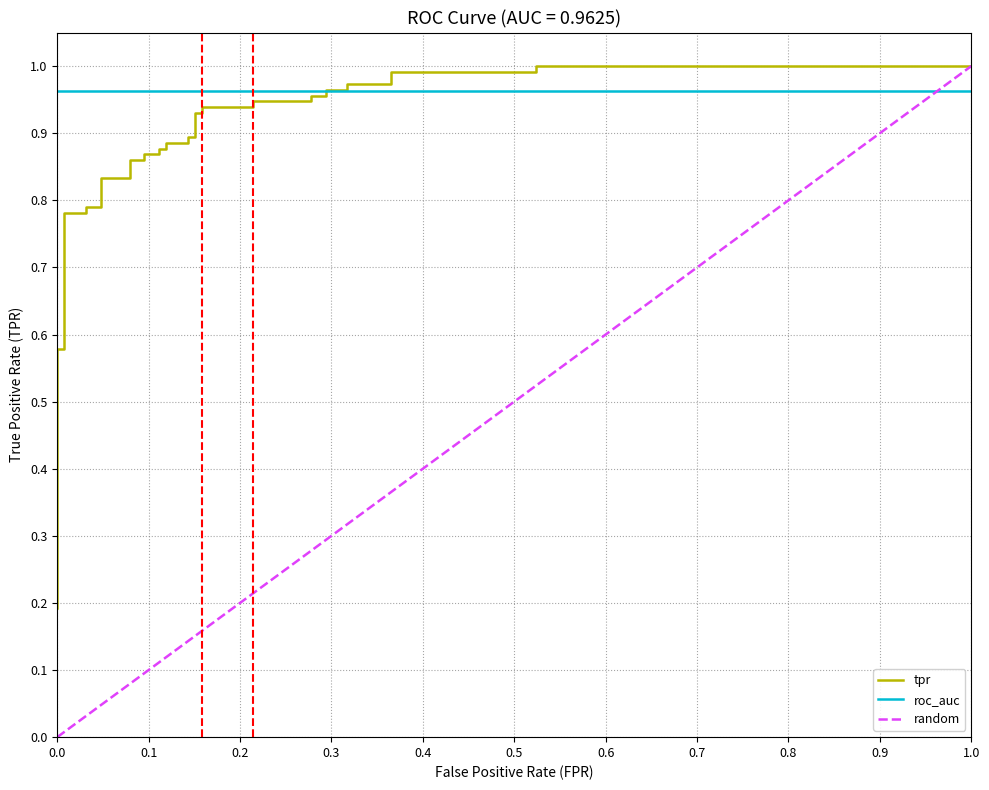

The value at 38 is 0.4. True or false?

False